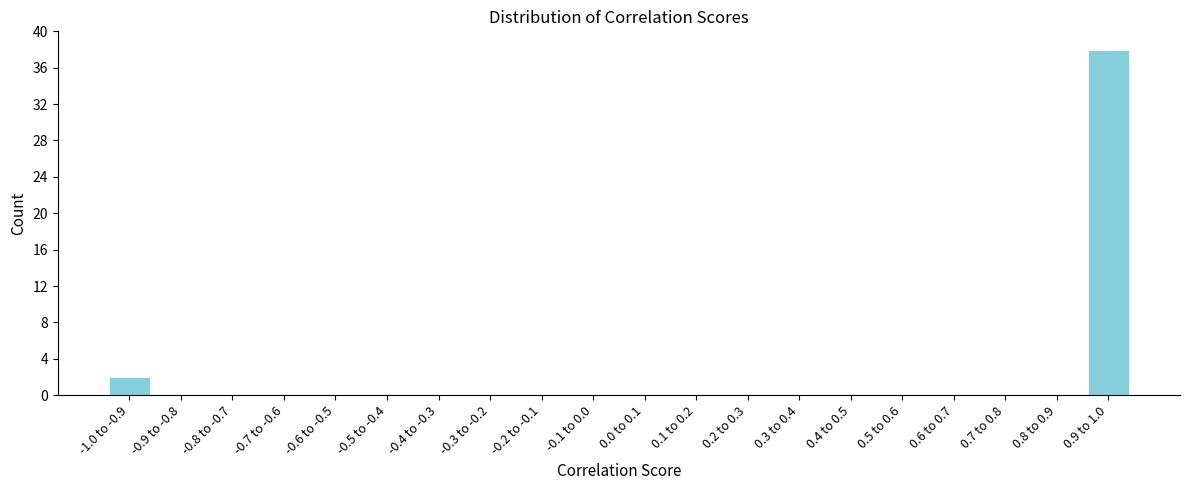

Reading left to right, transcribe all the data shown in this chart.

-1.0 to -0.9=2	-0.9 to -0.8=0	-0.8 to -0.7=0	-0.7 to -0.6=0	-0.6 to -0.5=0	-0.5 to -0.4=0	-0.4 to -0.3=0	-0.3 to -0.2=0	-0.2 to -0.1=0	-0.1 to 0.0=0	0.0 to 0.1=0	0.1 to 0.2=0	0.2 to 0.3=0	0.3 to 0.4=0	0.4 to 0.5=0	0.5 to 0.6=0	0.6 to 0.7=0	0.7 to 0.8=0	0.8 to 0.9=0	0.9 to 1.0=38